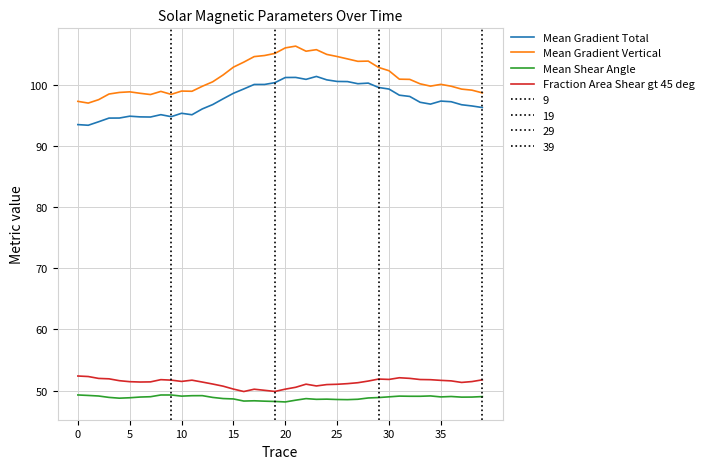

Which category has the highest value in the Mean Gradient Total series?

23